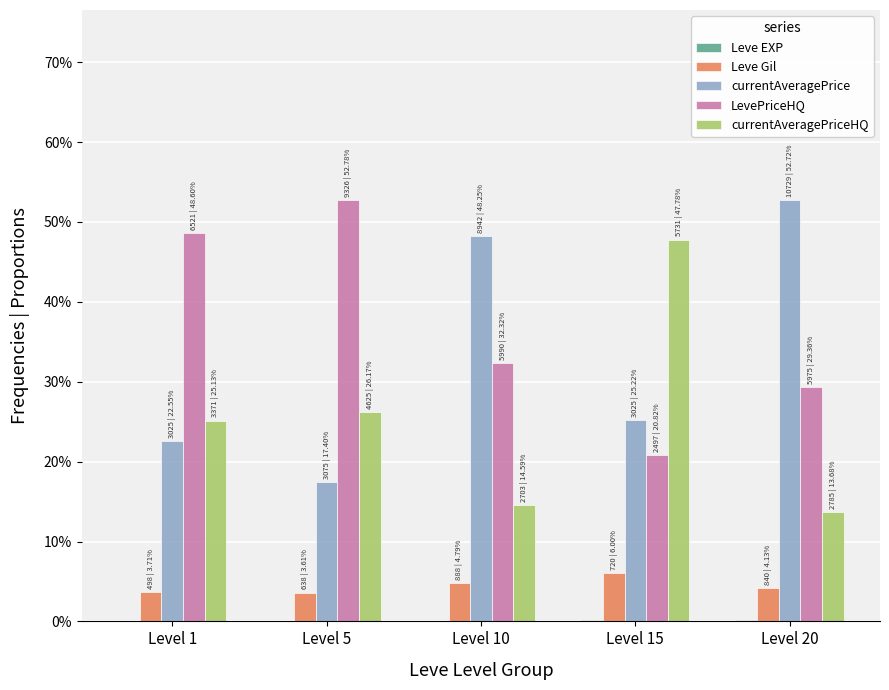

What is the greatest value displayed?

52.8